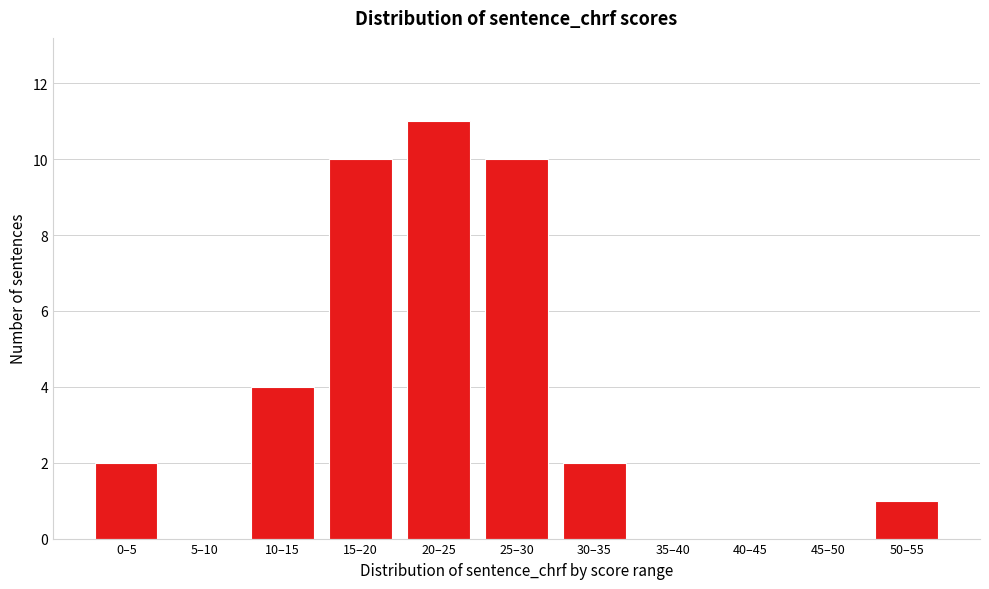

True or false: the data shows 1 at 30–35.

False